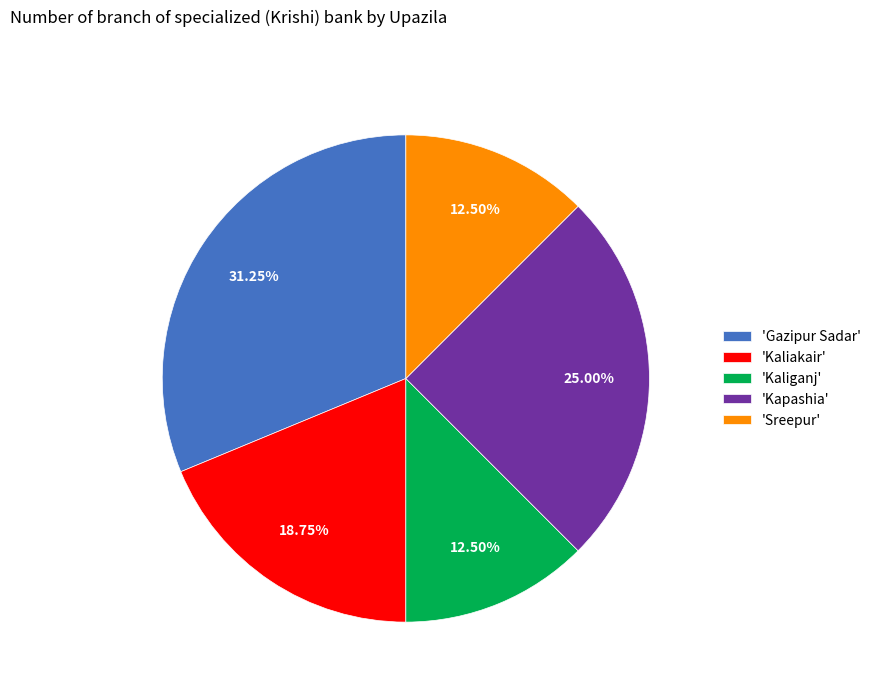

Count the number of slices in the pie.

5